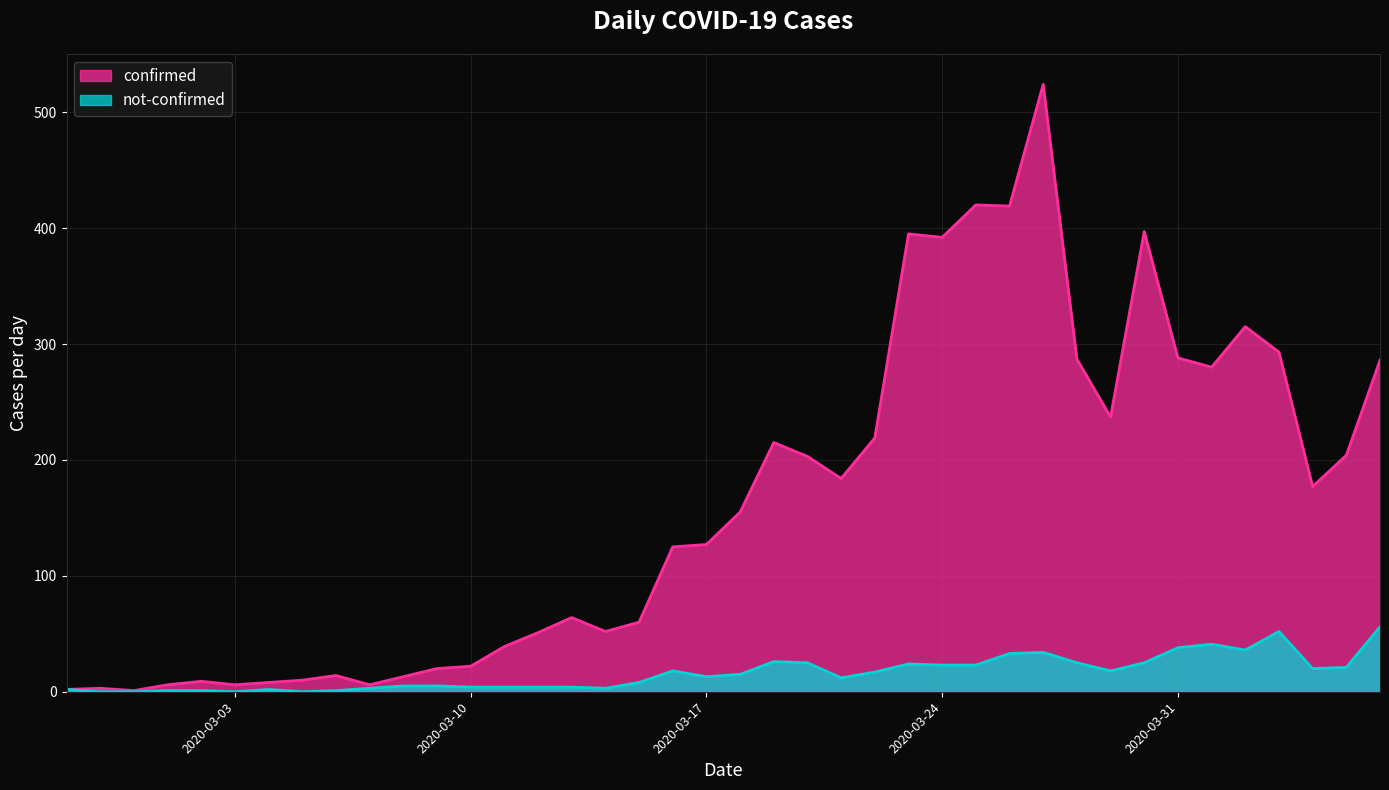

Which series changed the most between 2020-02-28 and 2020-03-16?

confirmed